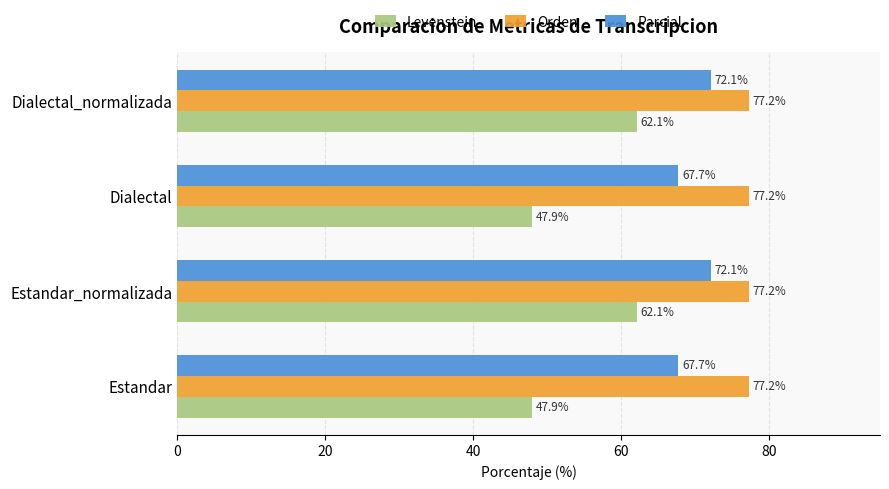

At how many categories does at least one series exceed 50?

4